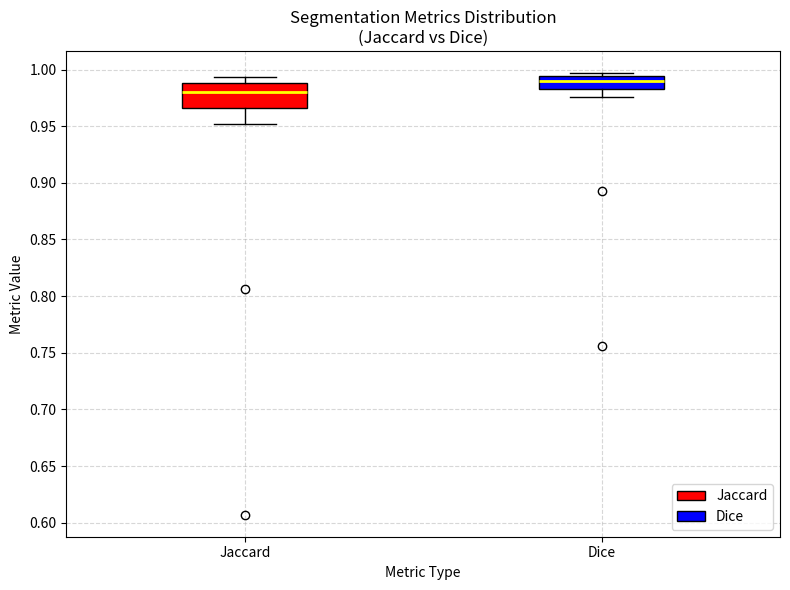

Which box has the highest median line?

Dice